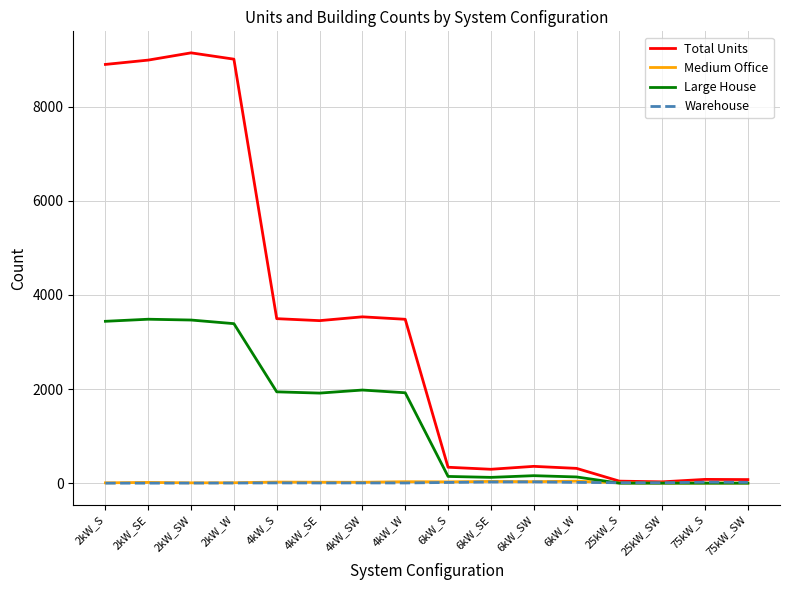

Which series has the widest spread of values?

Total Units